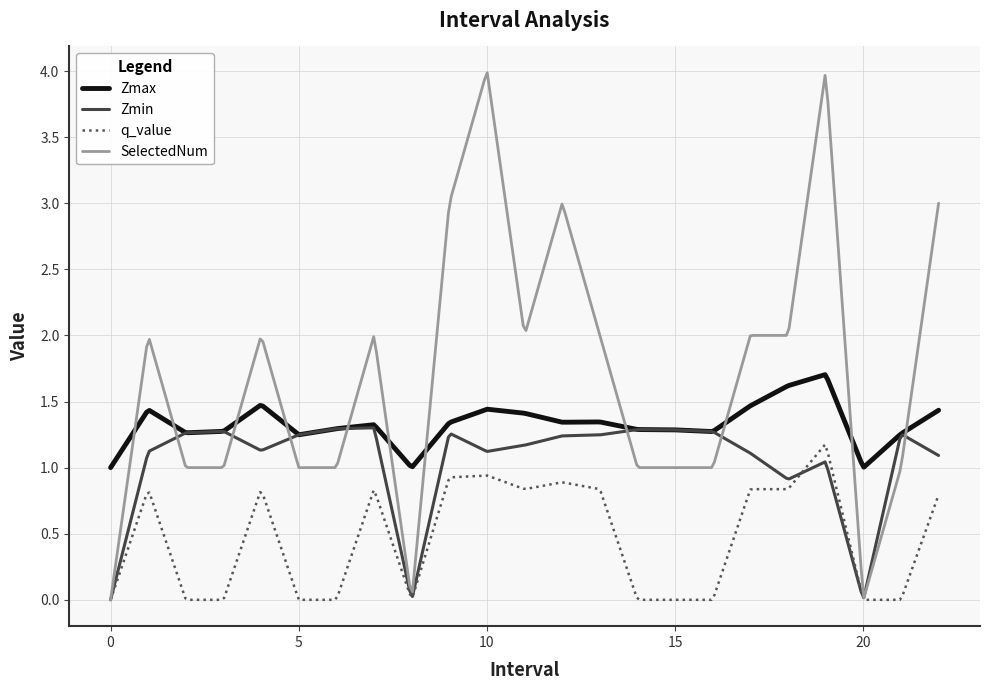

Which series has the widest spread of values?

SelectedNum